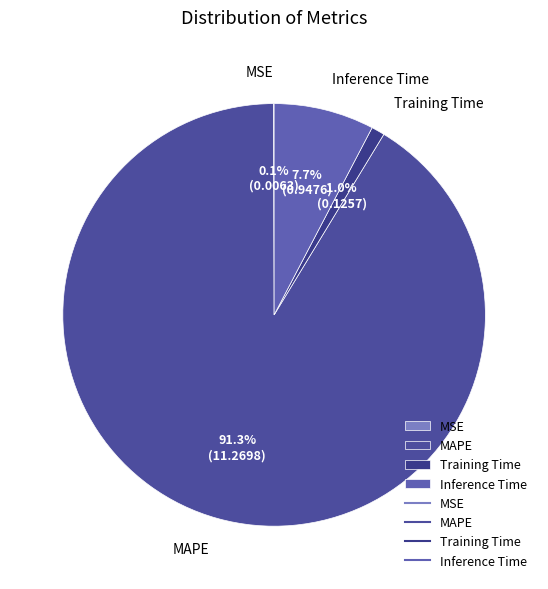

Which category has the biggest portion of the pie?

MAPE